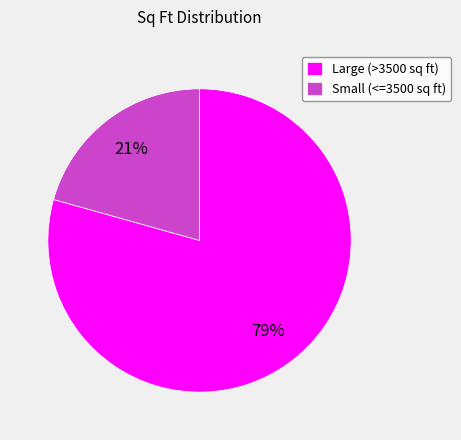

True or false: Large (>3500 sq ft) accounts for 70% of the total.

False